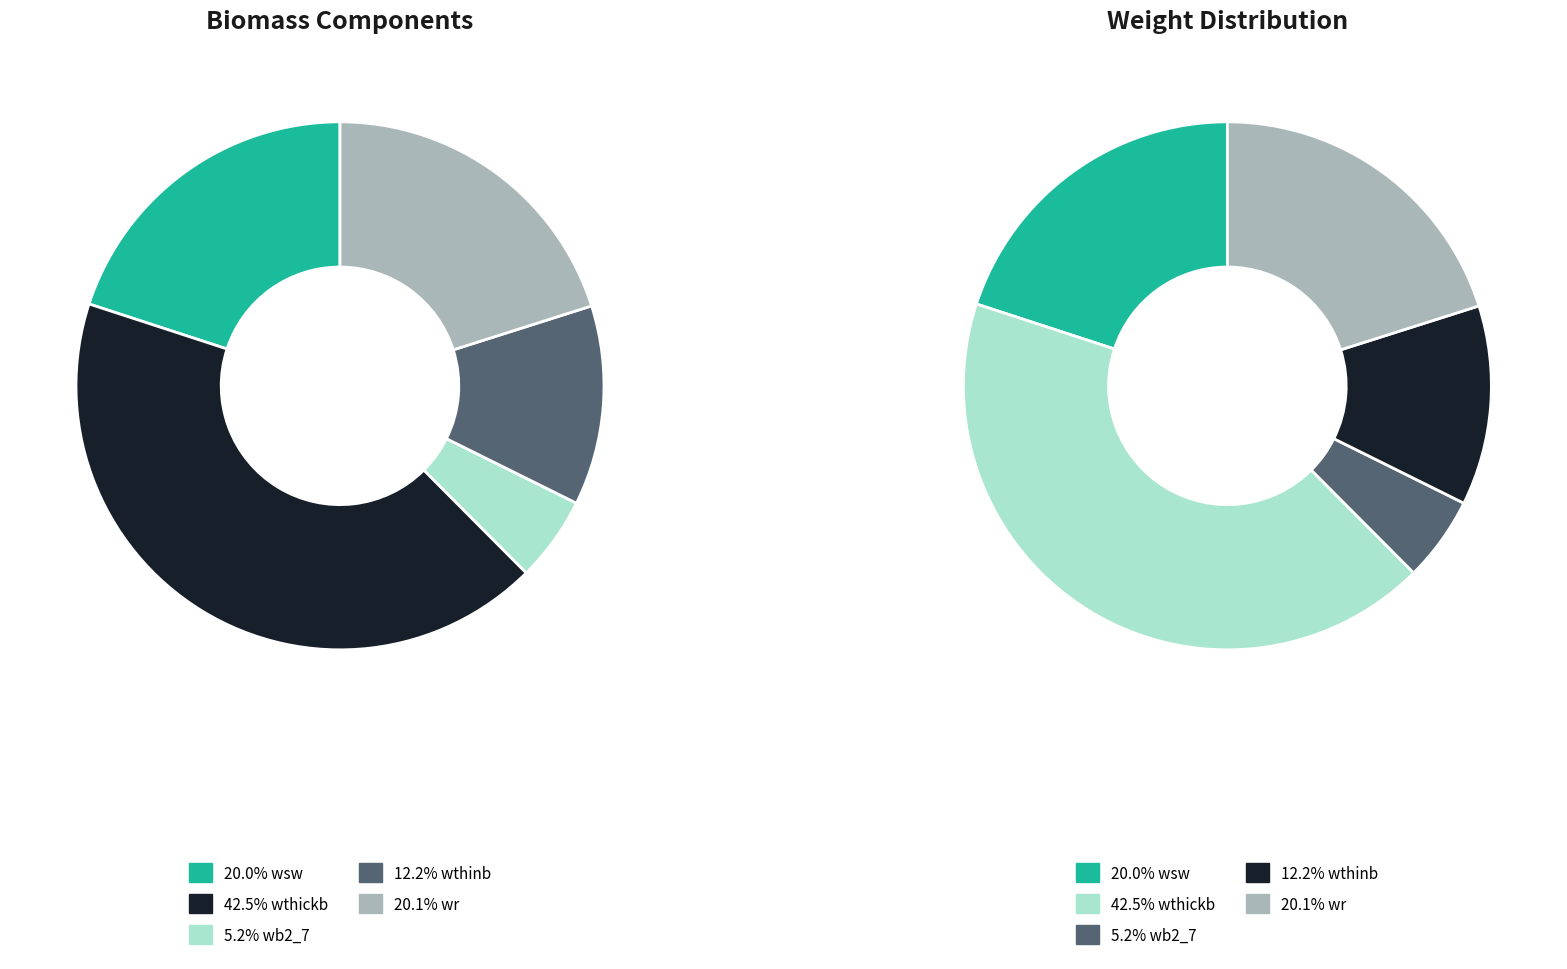

Is 21 the majority of the pie?

No